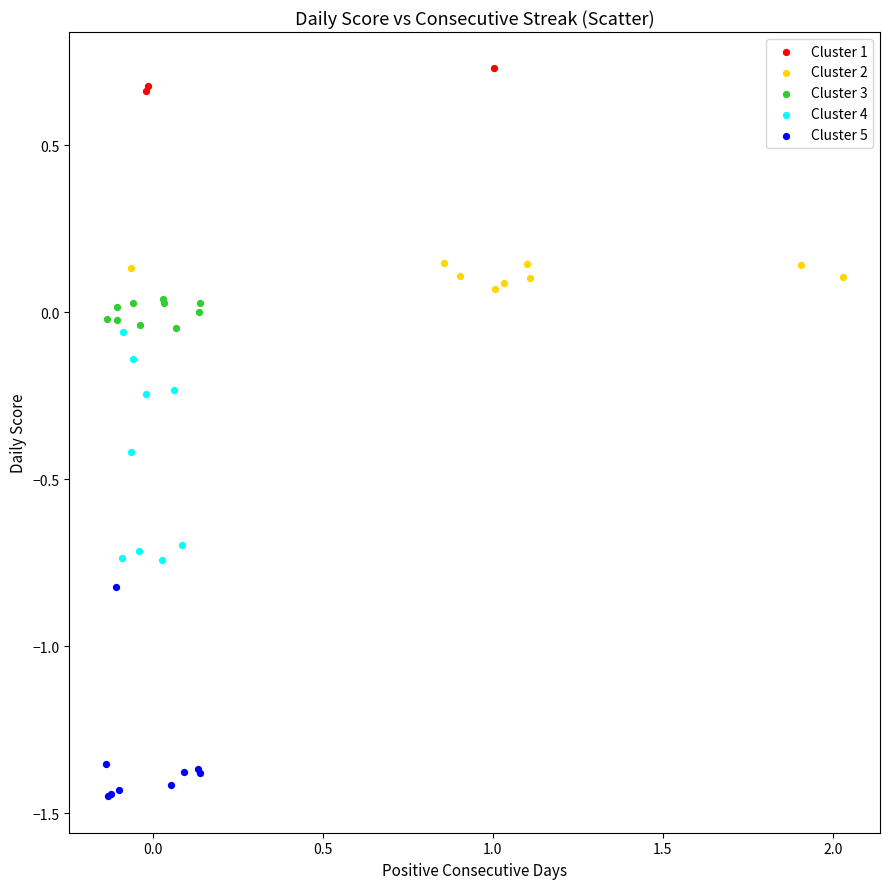

What are all the series names shown in the legend?

Cluster 1, Cluster 2, Cluster 3, Cluster 4, Cluster 5